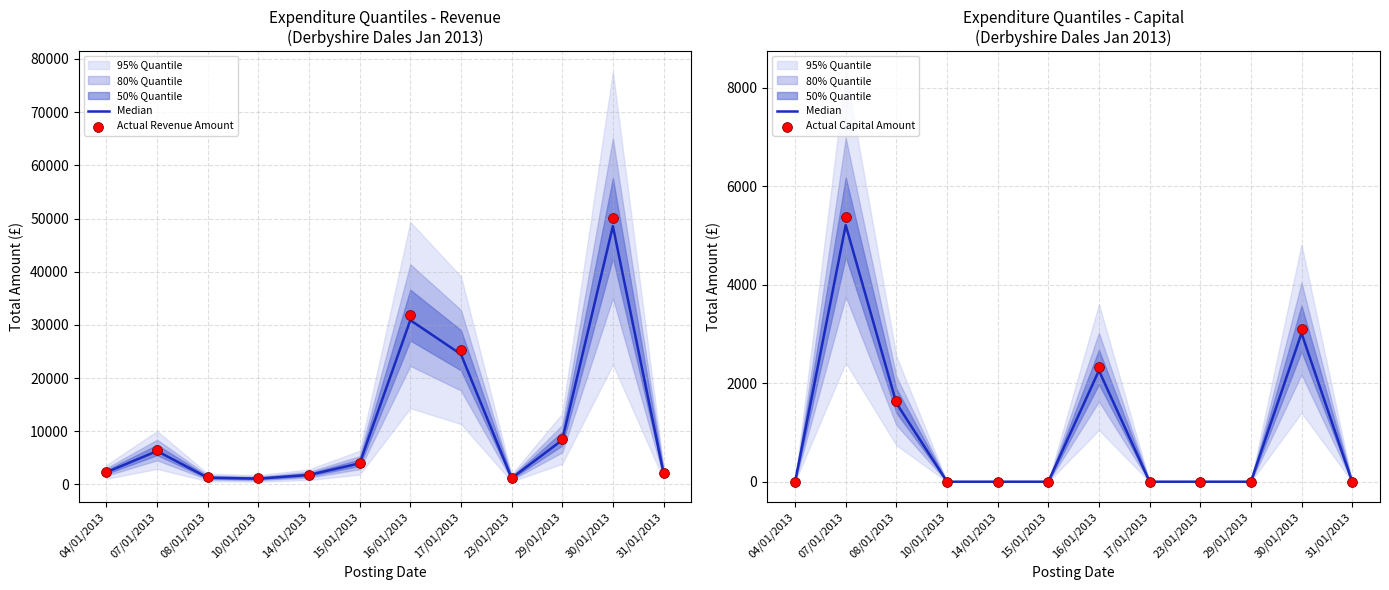

What is the total value across all series at 07/01/2013?

17044.0